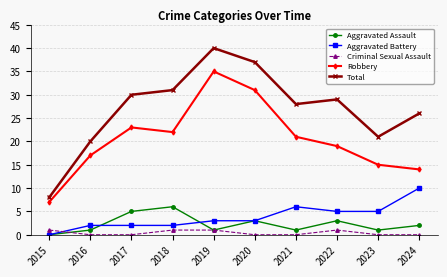

At which category does Robbery reach its first local peak?

2017